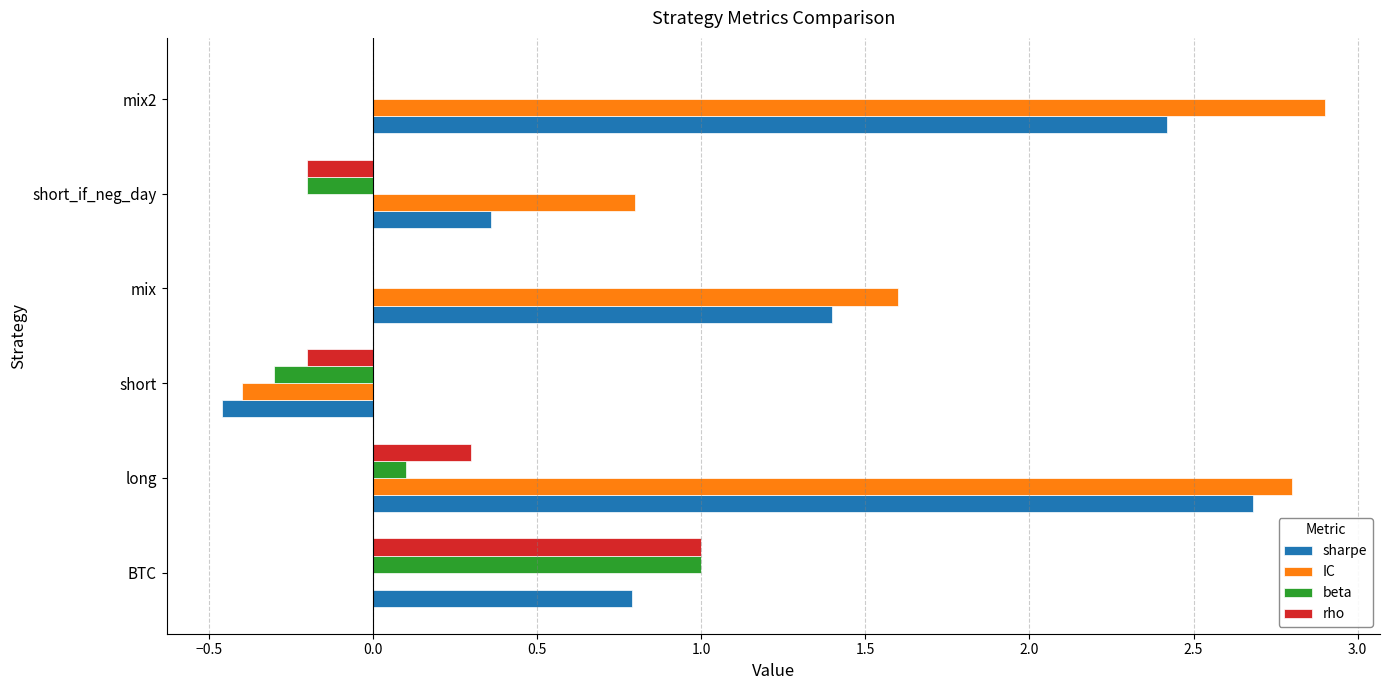

Is the value of sharpe at short greater than the value of rho at mix2?

No